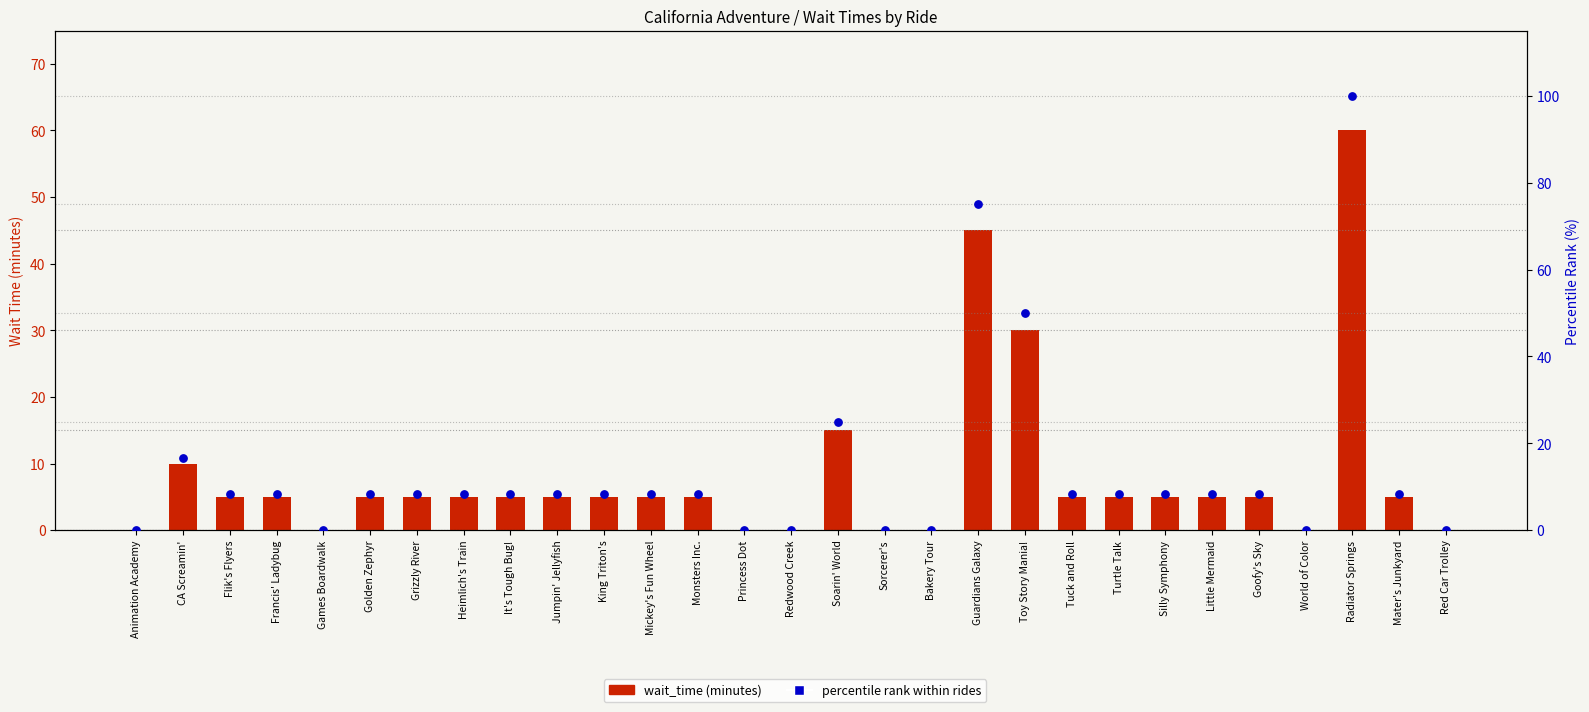

Which series has the largest total across all categories?

percentile rank within rides